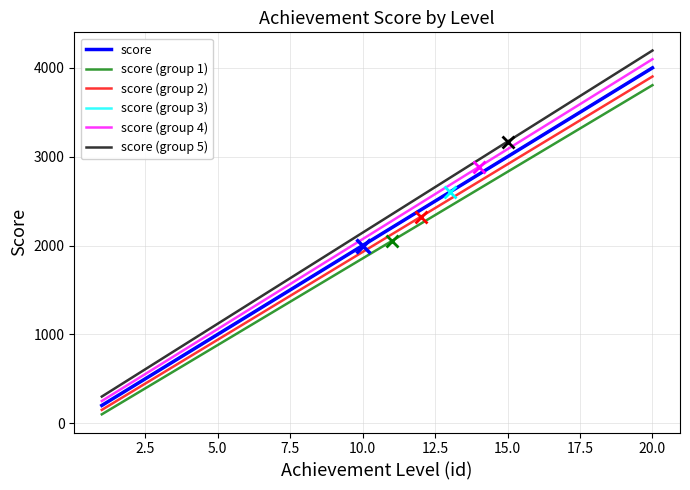

True or false: score (group 3) has more than 1 points higher than both neighbors.

False